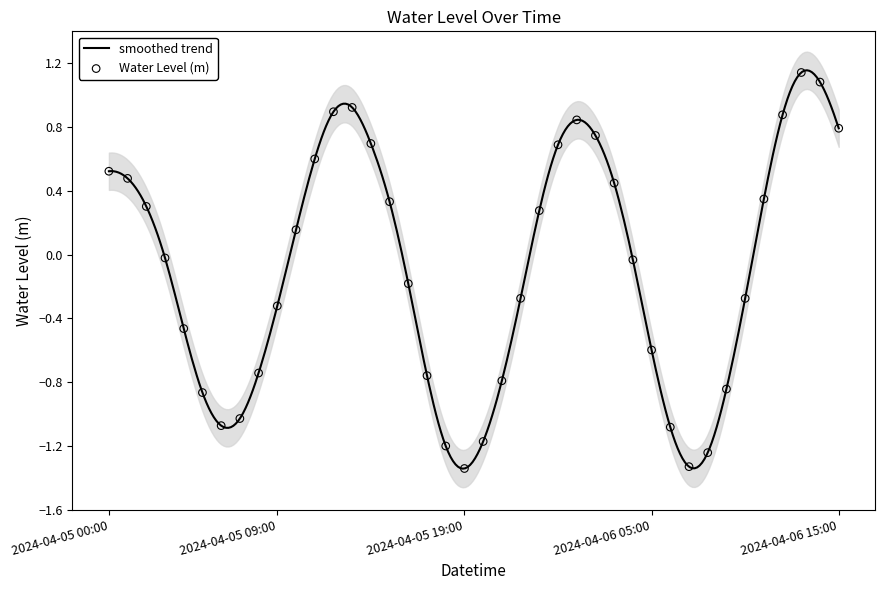

What is the change in value from 2024-04-06 00:00 to 2024-04-06 09:00?

-1.5